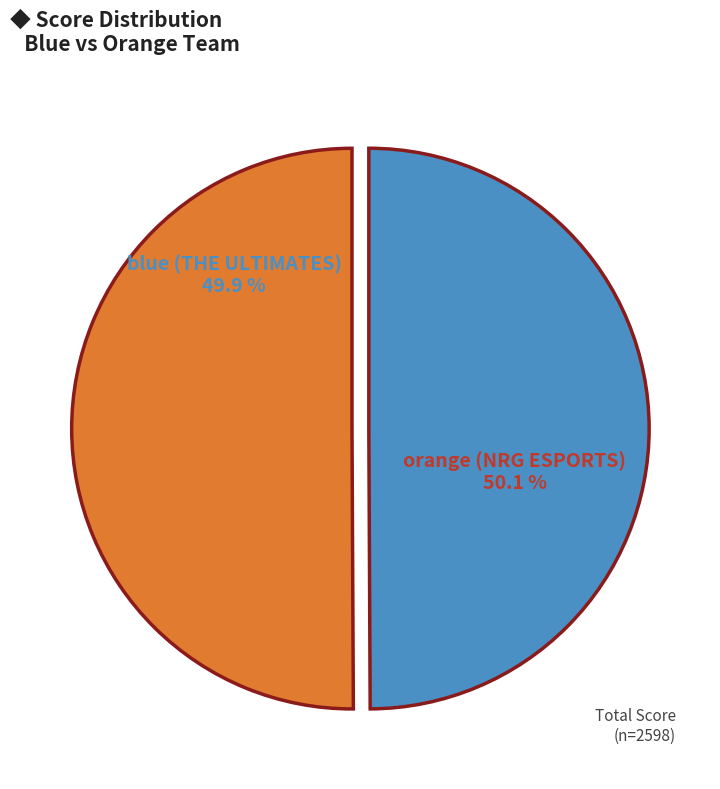

What is the majority slice?

orange (NRG ESPORTS)